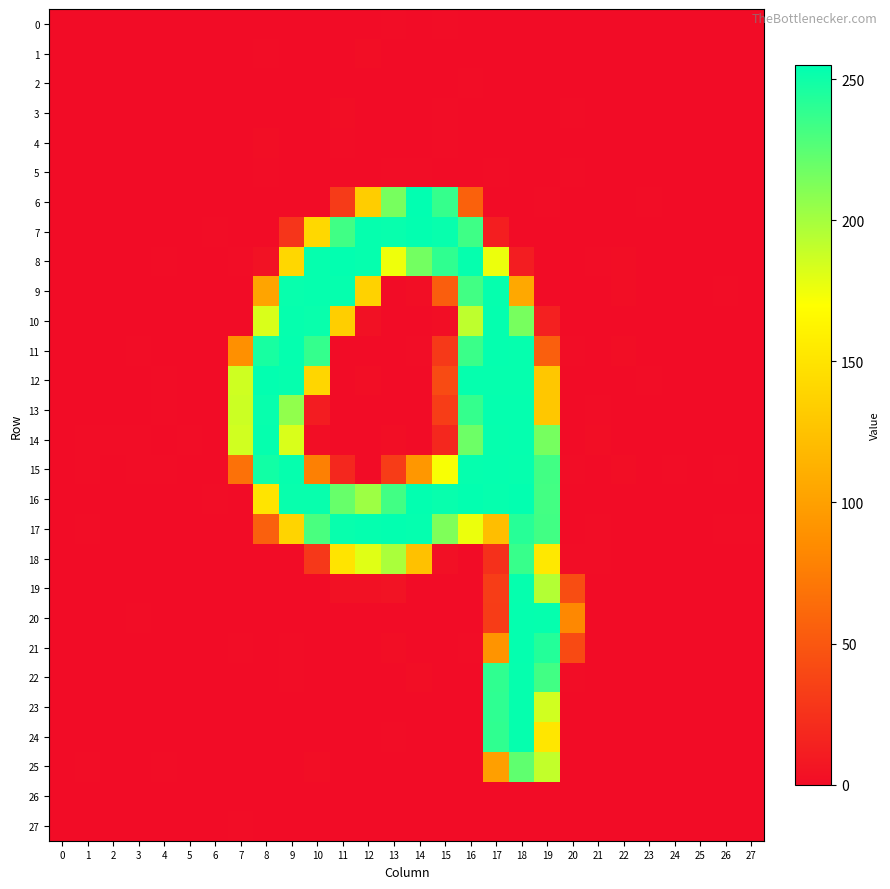

What is the maximum value shown in the chart?

254.2